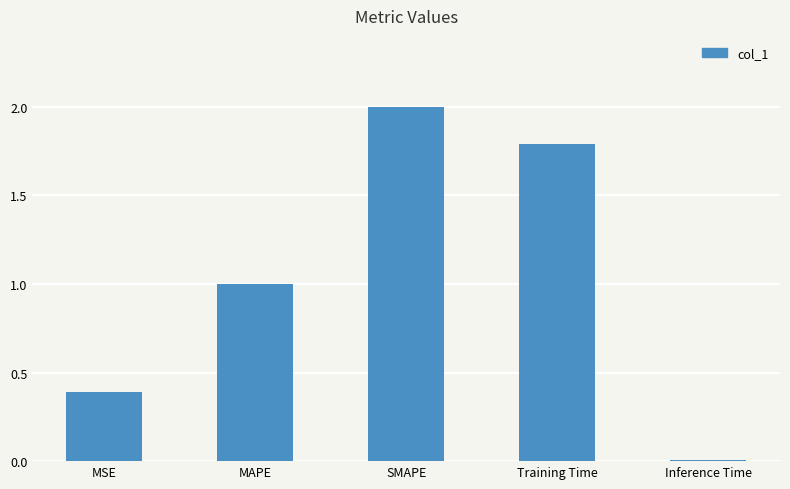

What is the difference between the values at MAPE and MSE?

0.6